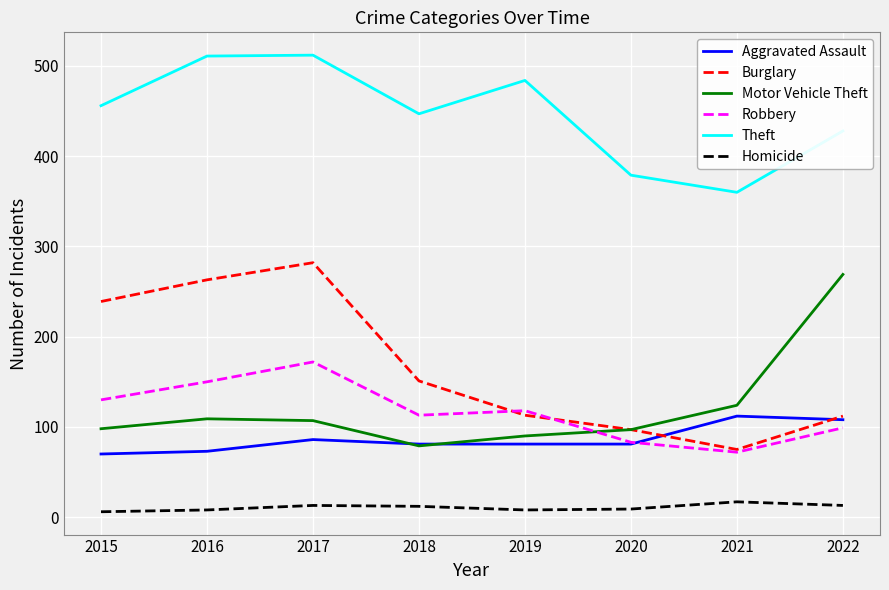

How many lines are shown in the chart?

6